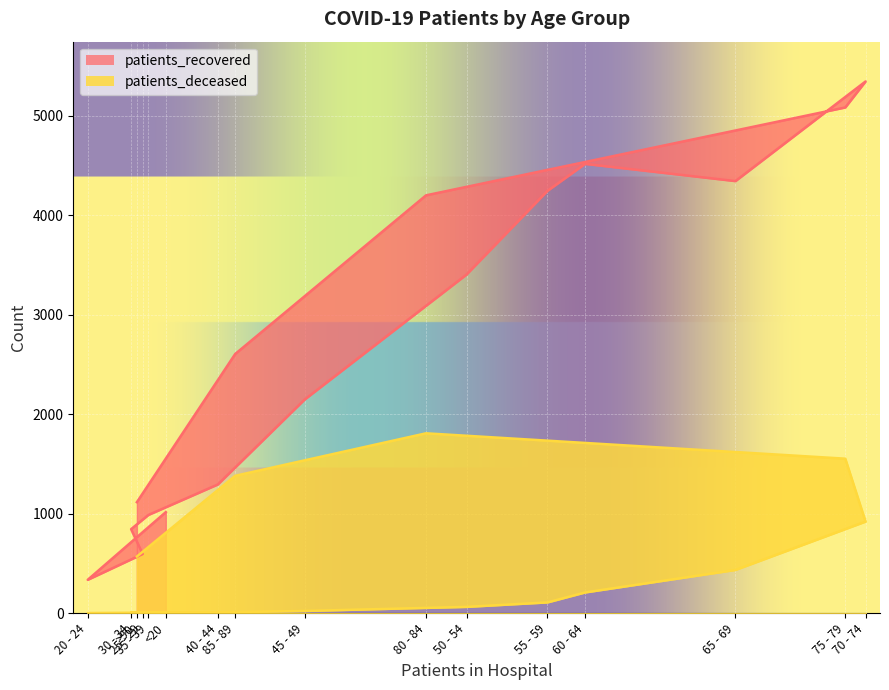

At which category does patients_deceased reach its first local peak?

80 - 84